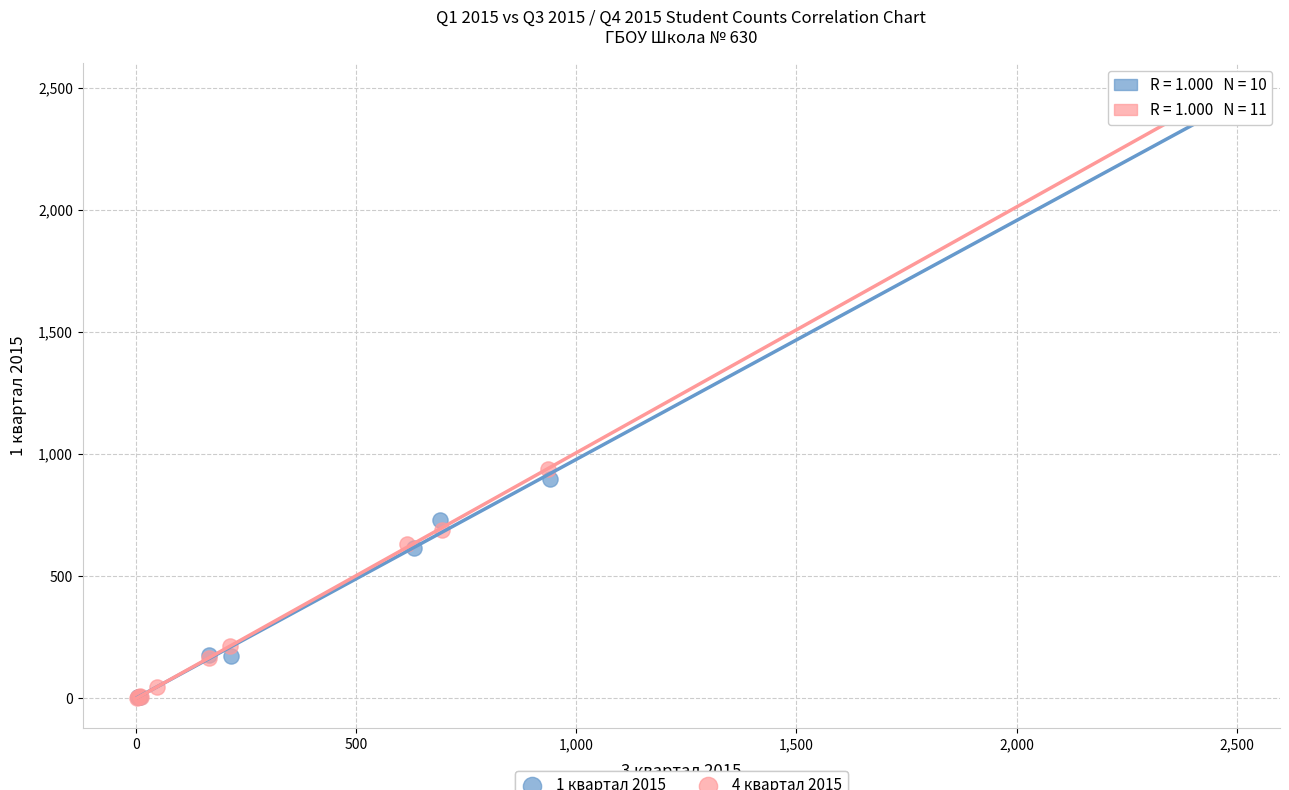

Which series has the widest spread of Y values?

4 квартал 2015